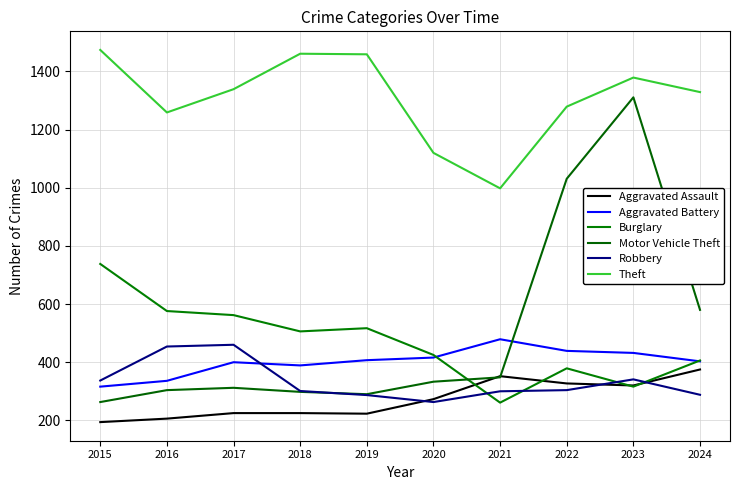

At which label is Robbery closest to 361?

2023